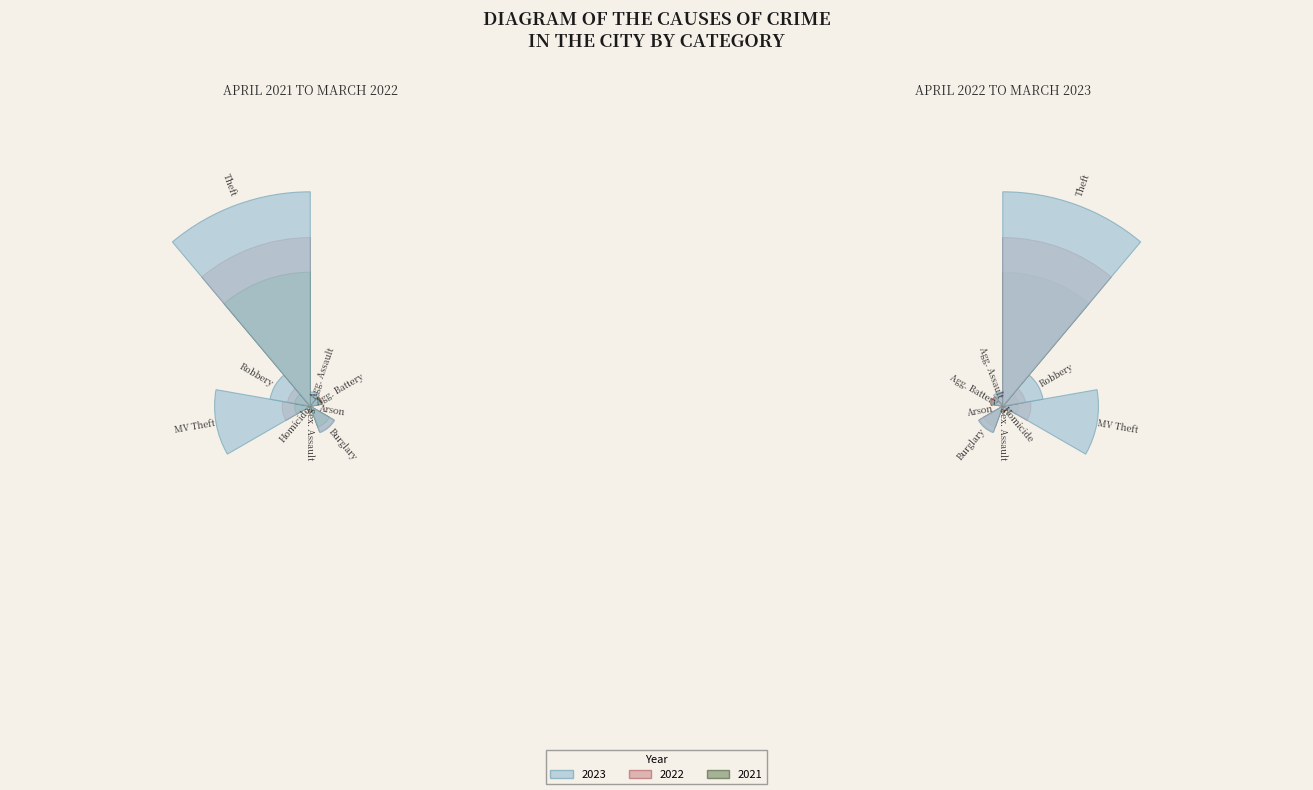

To the nearest percent, what is the difference between the Theft and Robbery slice percentages?

54%